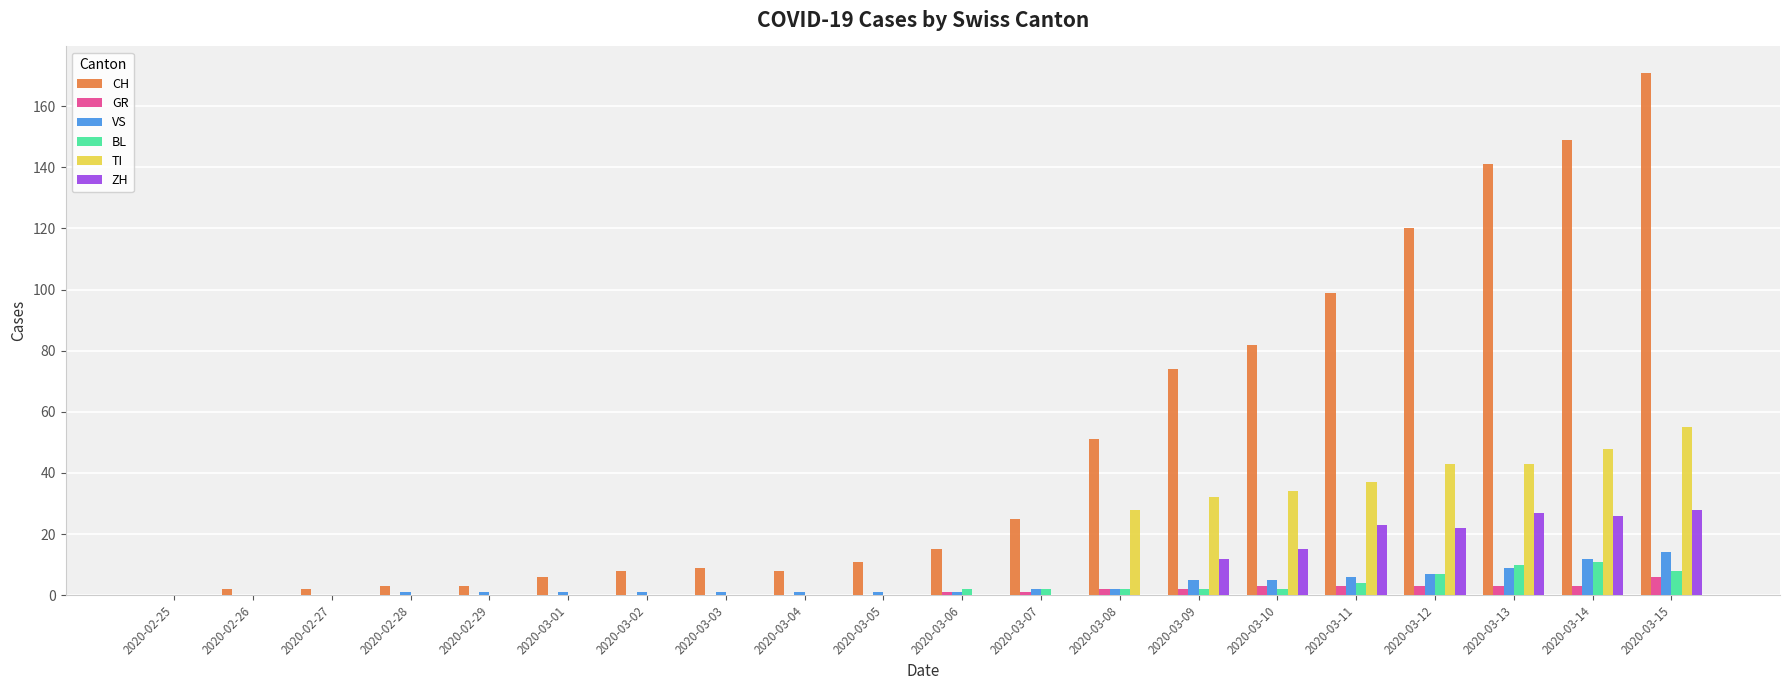

Which series has the largest total across all categories?

CH